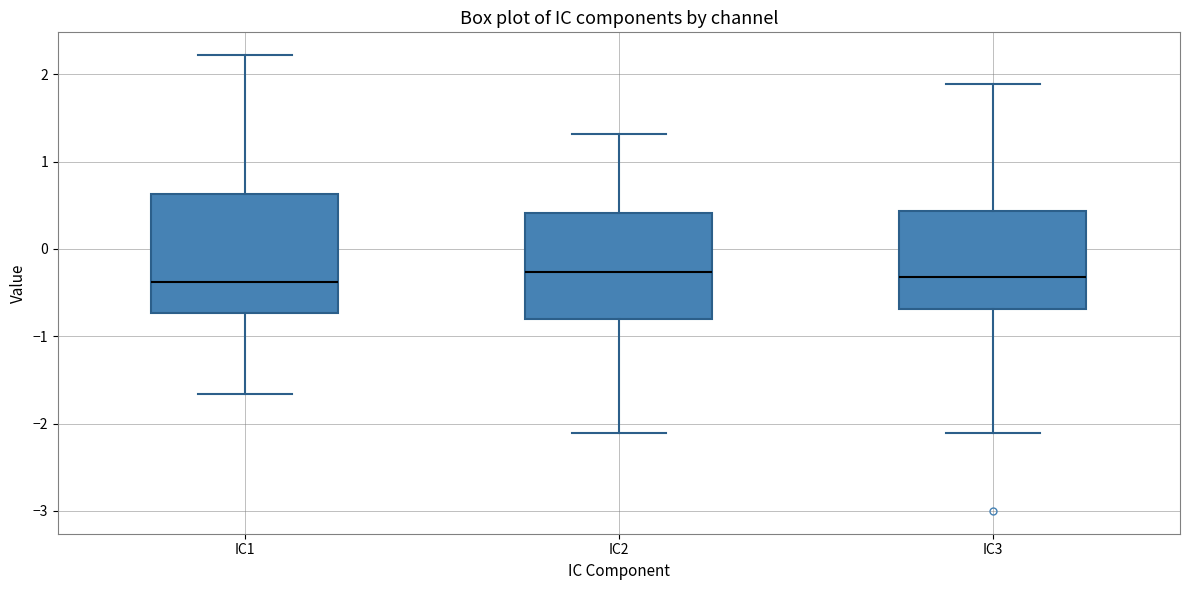

Reading left to right, transcribe this box plot: for each box, give where its median line is, the range the box spans, and where its two whiskers end, as read against the y-axis. The values are not printed on the chart, so give them approximately, as read against the axis.

IC1: median -0.4, box -0.7 to 0.6, whiskers -1.7 to 2.2
IC2: median -0.3, box -0.8 to 0.4, whiskers -2.1 to 1.3
IC3: median -0.3, box -0.7 to 0.4, whiskers -2.1 to 1.9